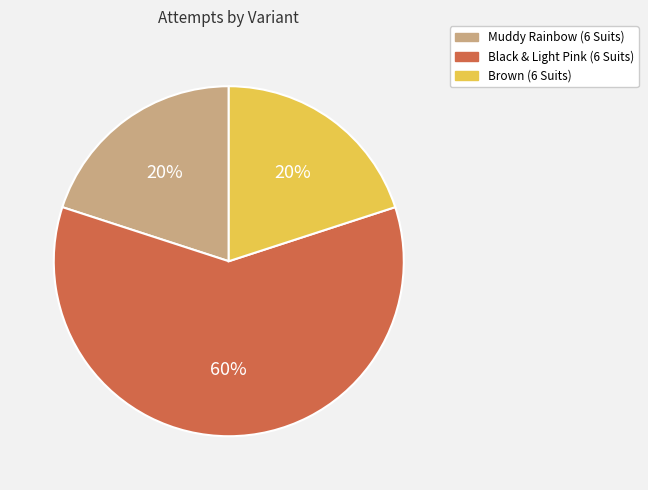

To the nearest percent, what percentage of the pie is Muddy Rainbow (6 Suits)?

20%